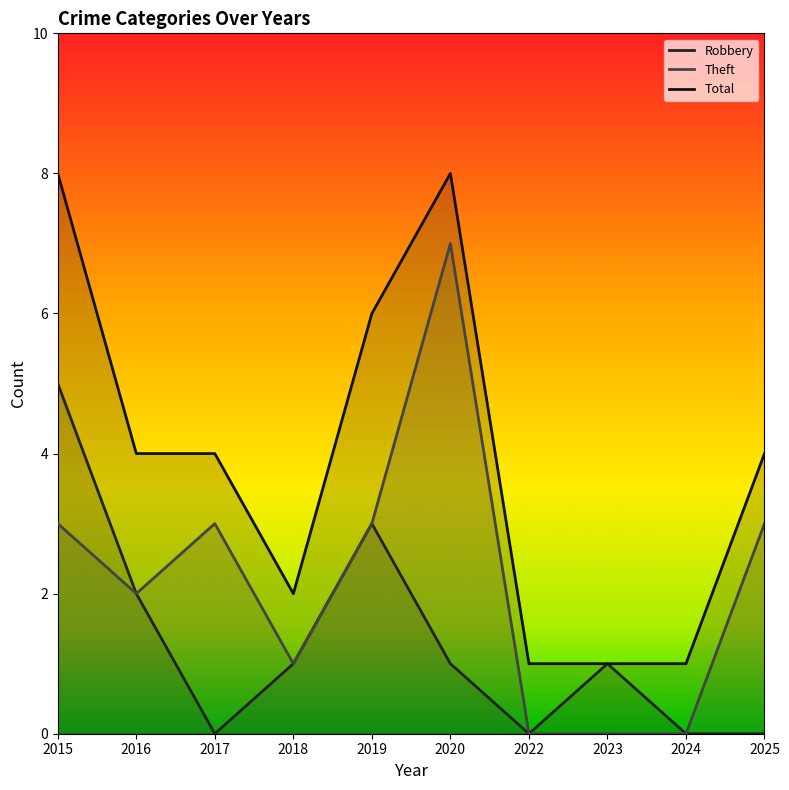

Which series has the largest total across all categories?

Total